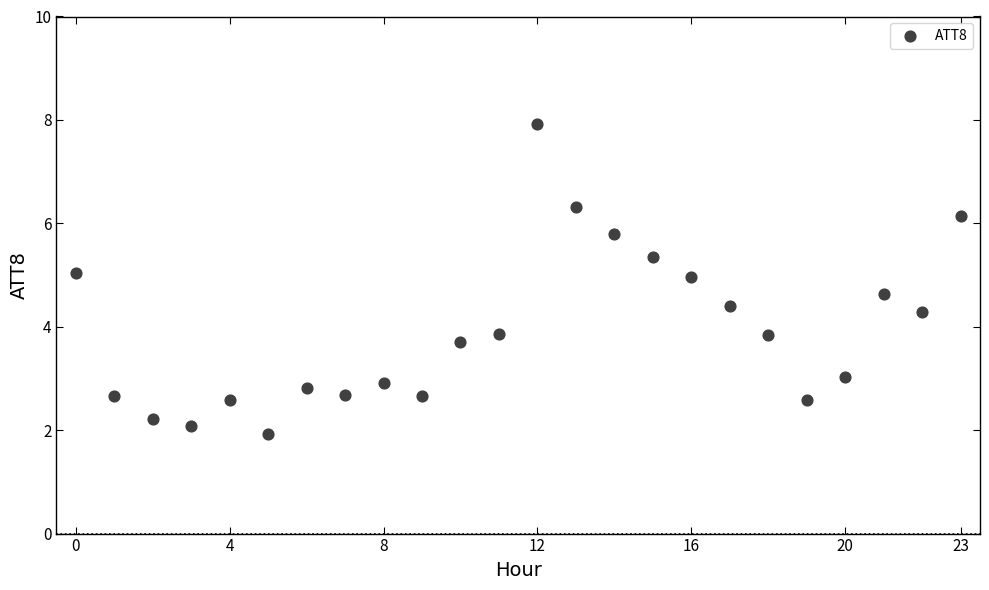

What is the range of Y values (max minus min)?

6.0